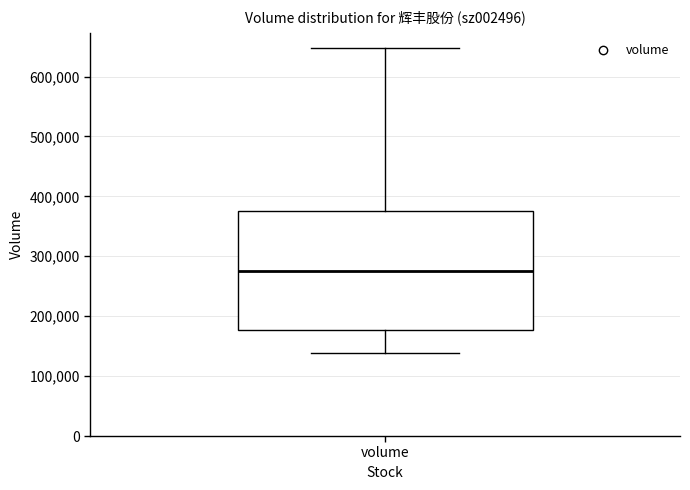

Transcribe this box plot: give where the median line is, the range the box spans, and where the two whiskers end, as read against the y-axis. The values are not printed on the chart, so give them approximately, as read against the axis.

median 280000, box 180000 to 370000, whiskers 140000 to 650000